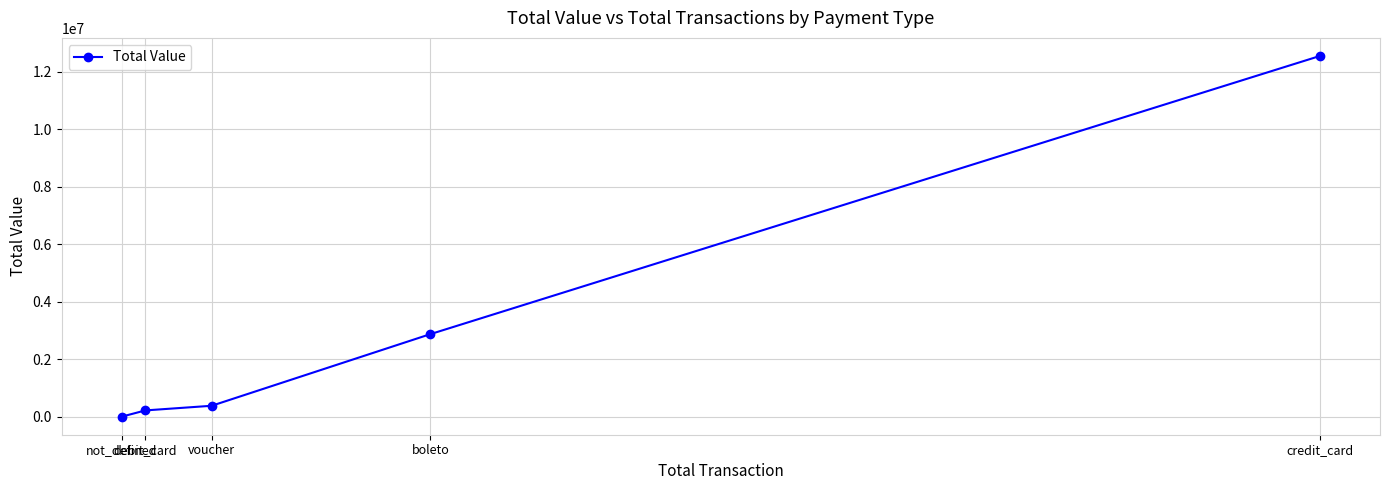

Which label corresponds to the smallest value in the chart?

not_defined